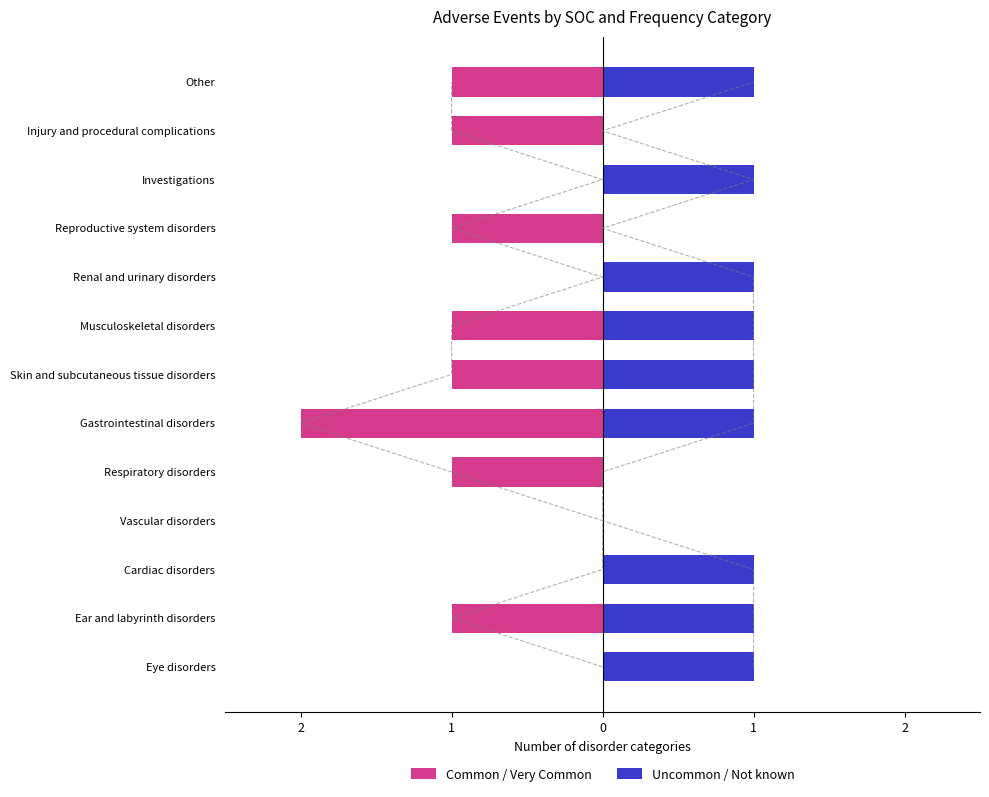

How many values in the Common / Very Common series are below -1?

1